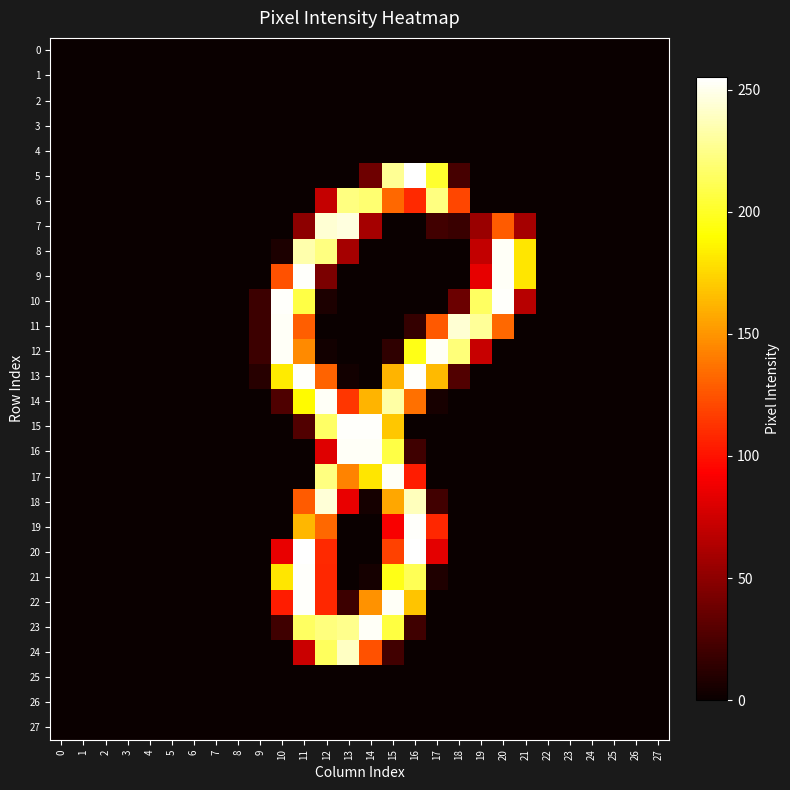

Which series has the largest range (max minus min)?

5